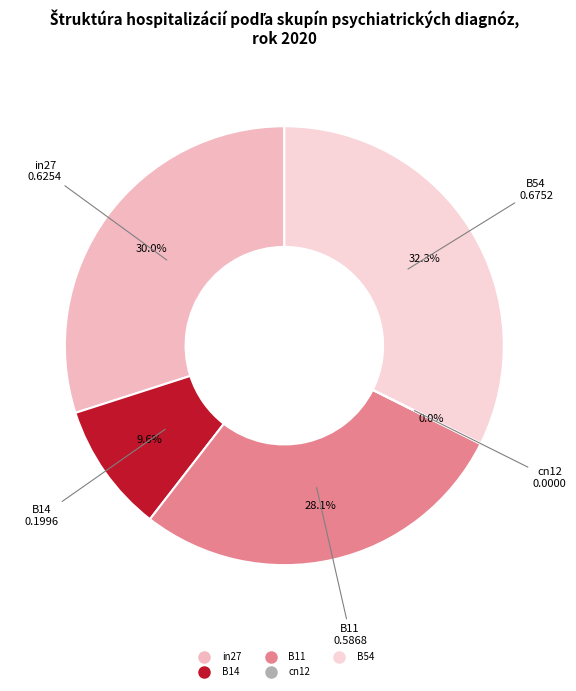

Do B11 and in27 together represent more than half of the pie?

Yes